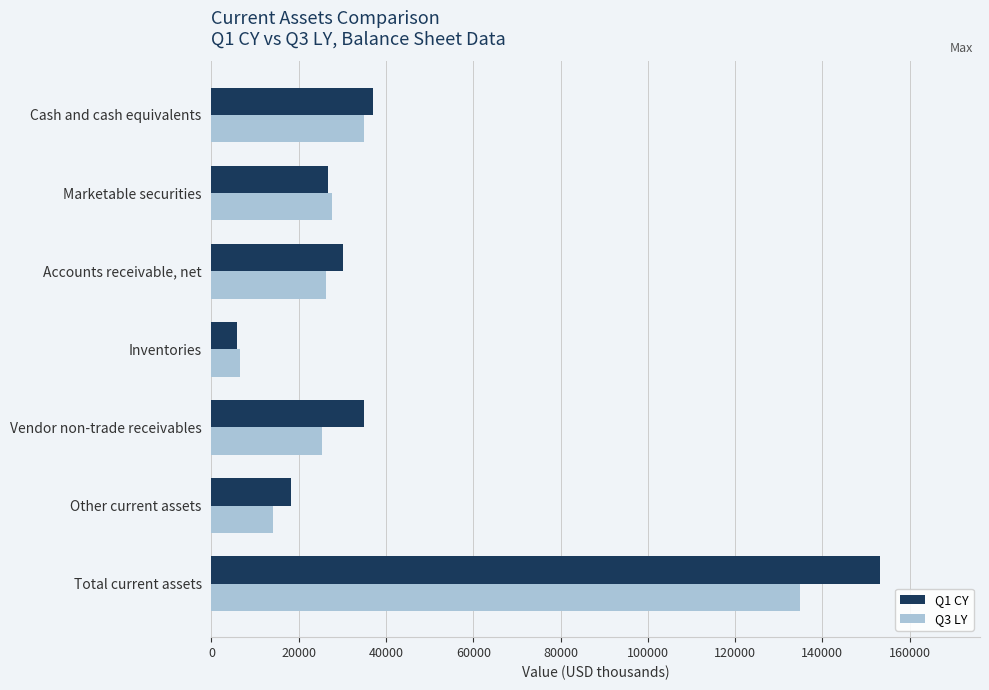

What is the difference between the maximum and second lowest values in the Q1 CY series?

135042